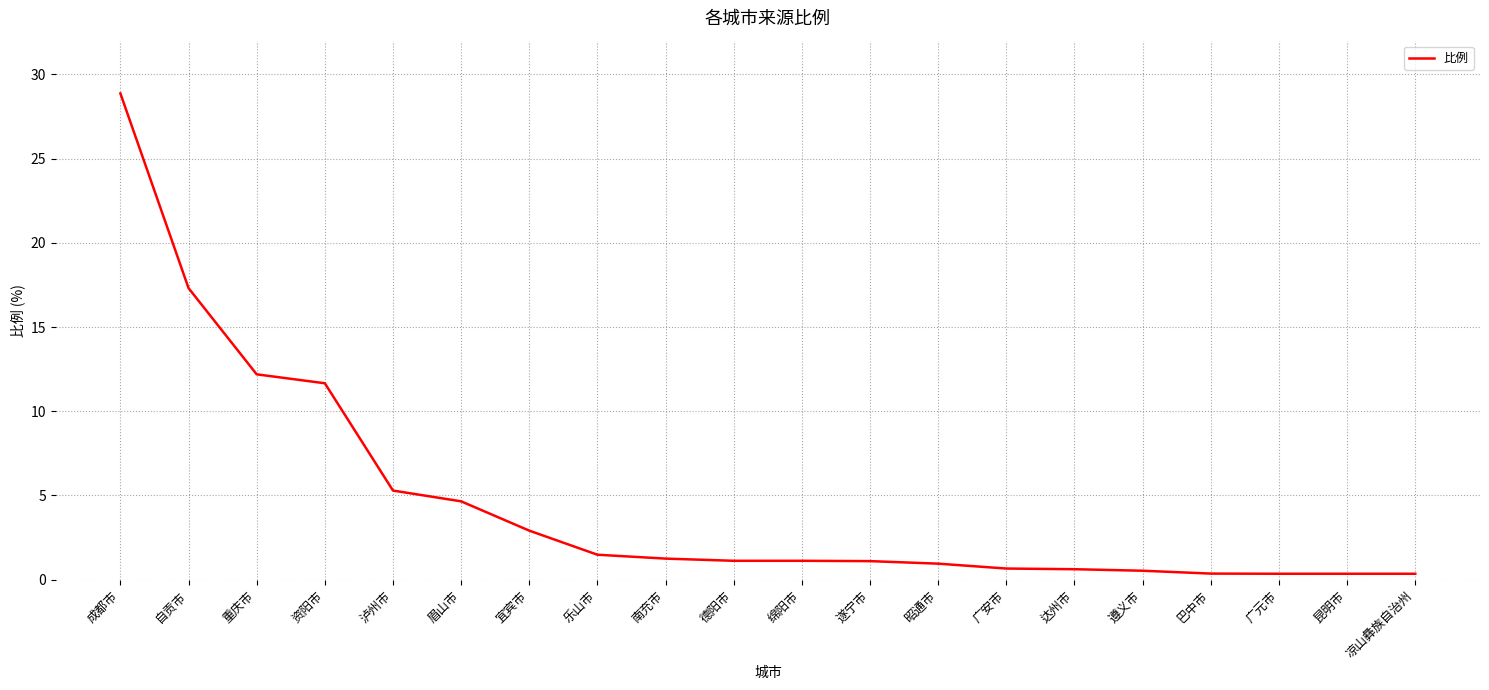

What is the difference between the maximum and minimum values?

28.5